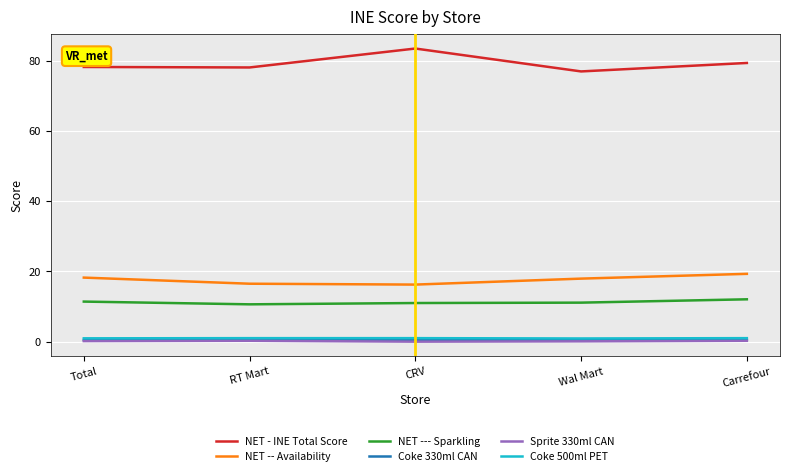

At which category does the chart reach its peak across all series?

CRV